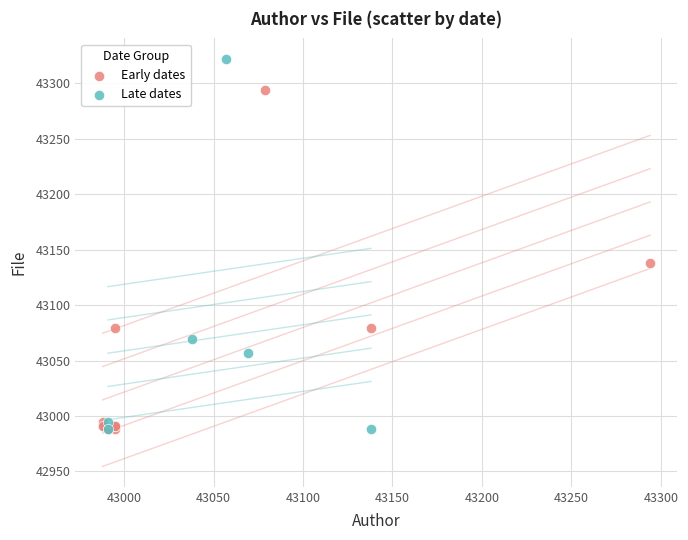

What are all the series names shown in the legend?

Early dates, Late dates